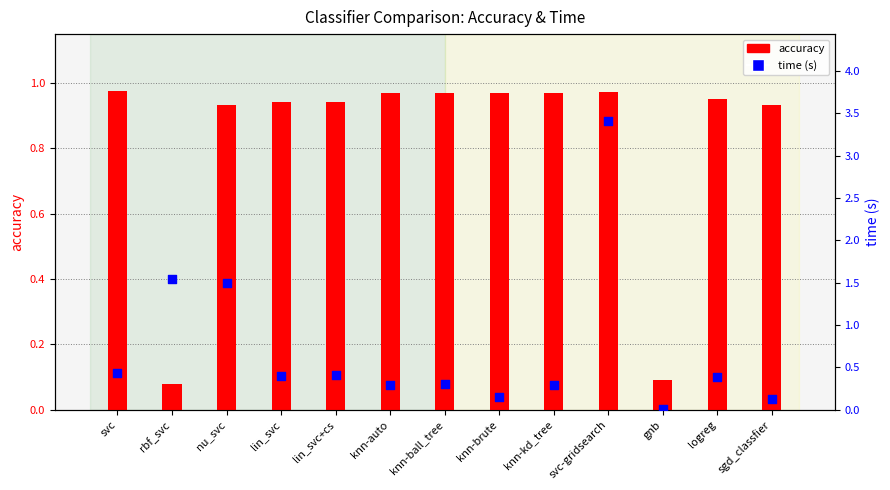

Is the value of accuracy at sgd_classfier greater than the value of time (s) at knn-brute?

Yes